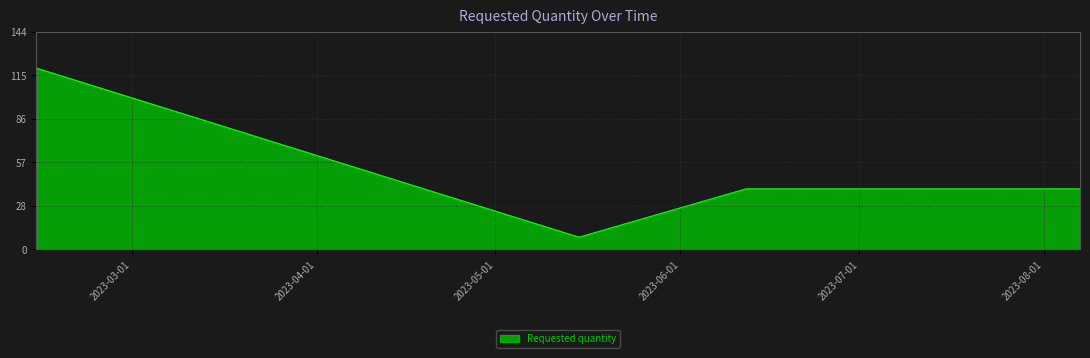

What is the greatest value displayed?

120